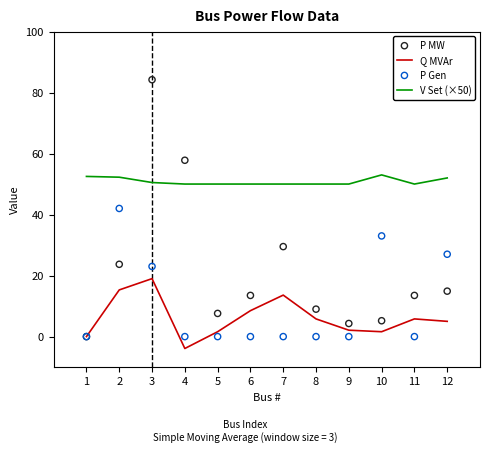

At how many categories does at least one series exceed 0?

12